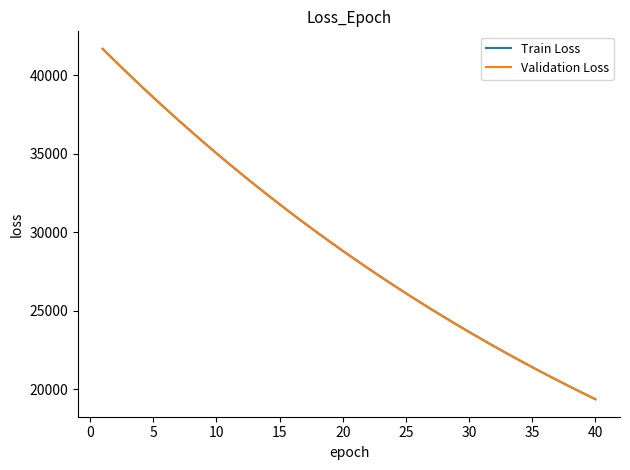

Which series has the widest spread of values?

Train Loss